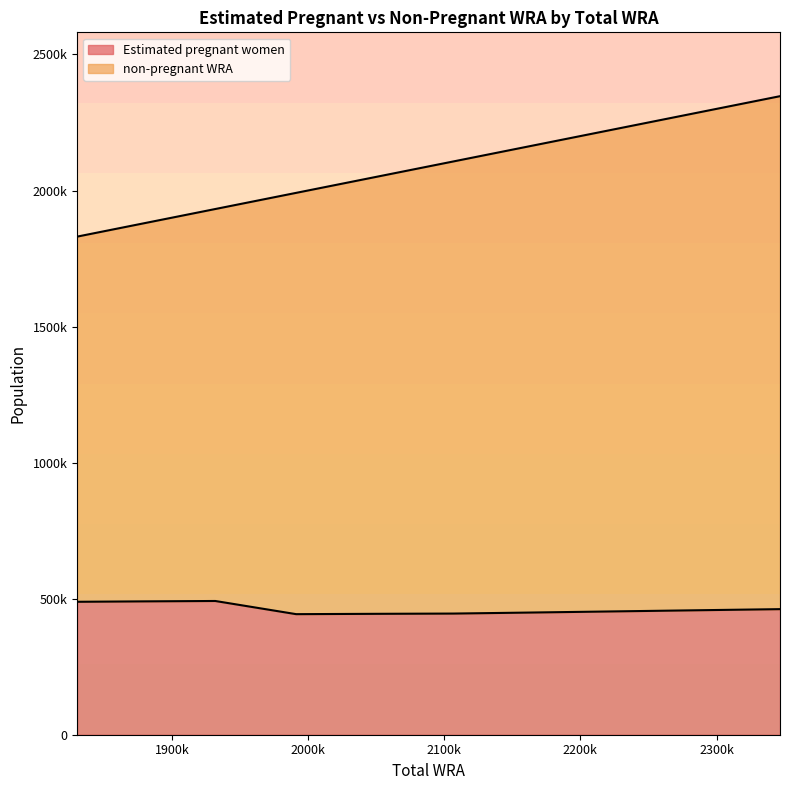

True or false: non-pregnant WRA and Estimated pregnant women cross at least once.

False